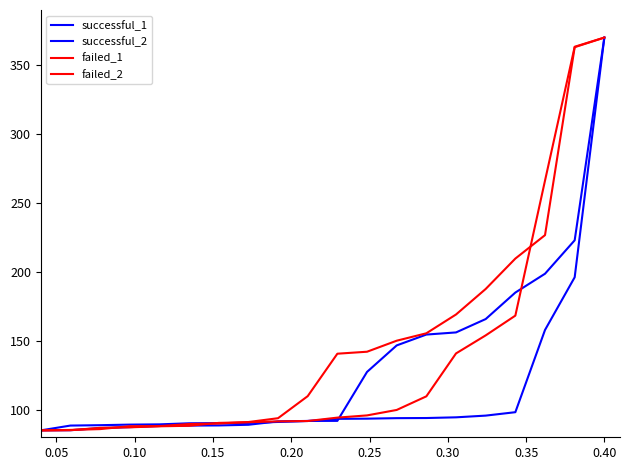

What is the value of the successful_1 point at the 17th from the left?

185.0